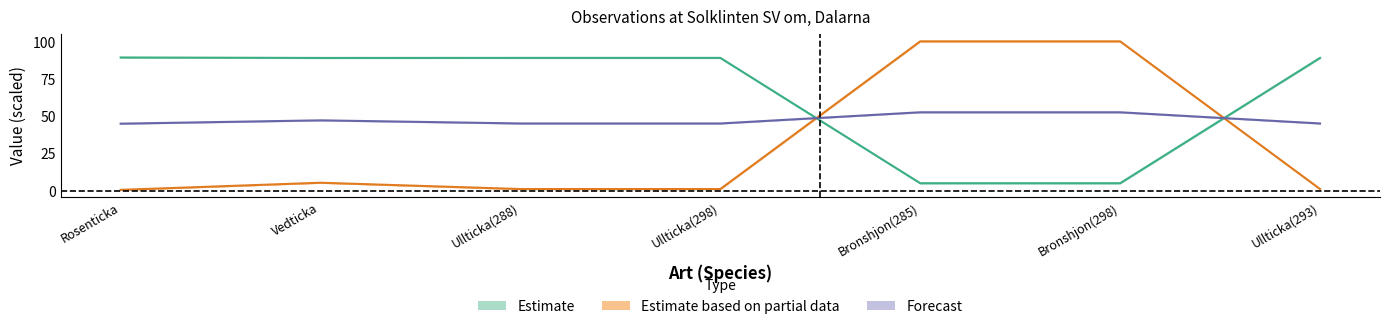

Is this an area chart (filled region under the line)?

No